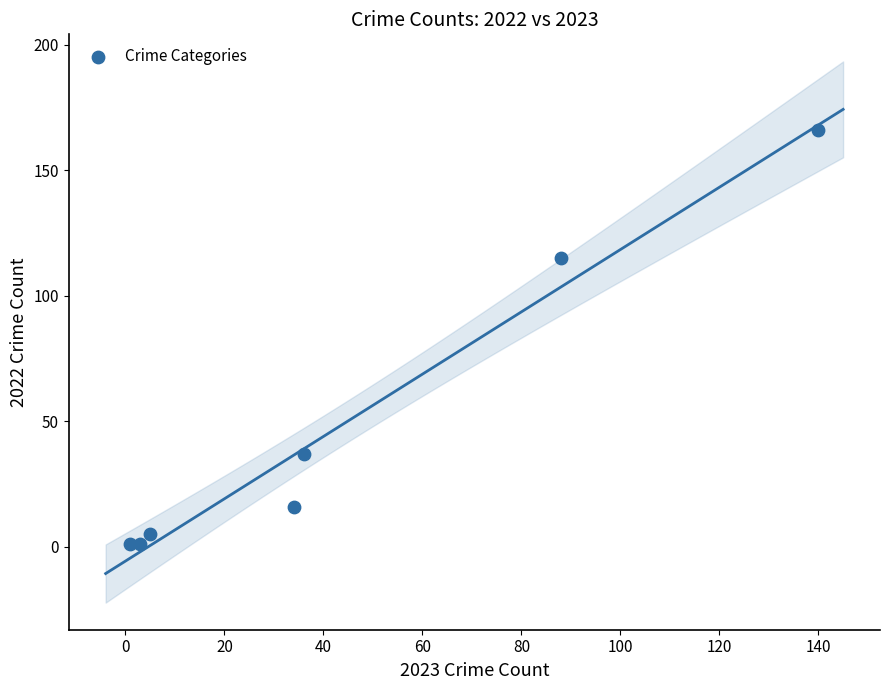

What is the range of X values (max minus min)?

139